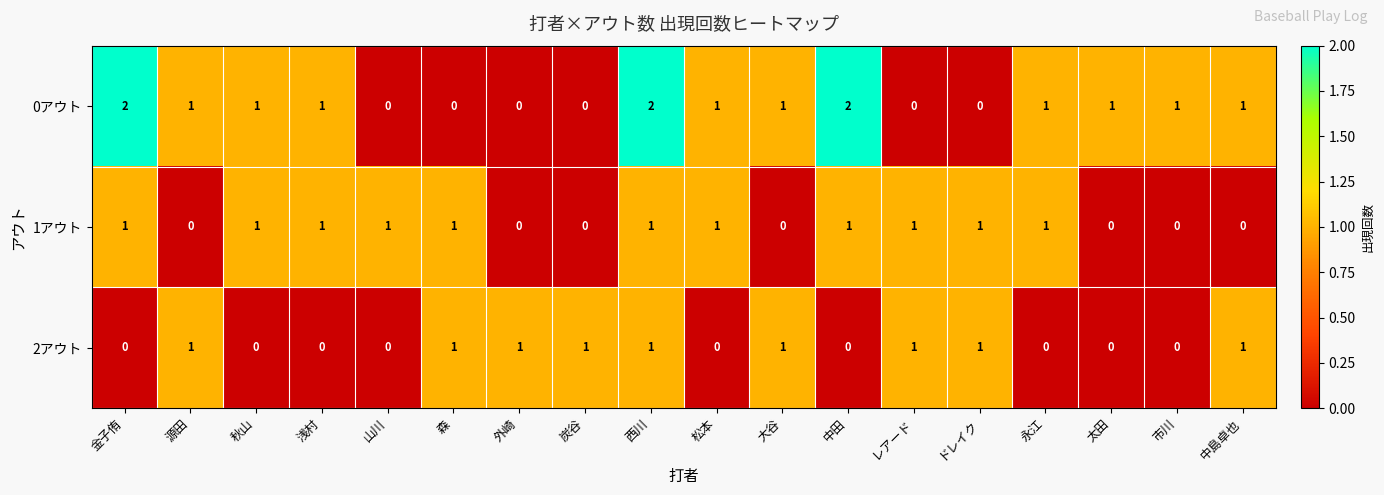

Which series has the largest total across all categories?

0アウト